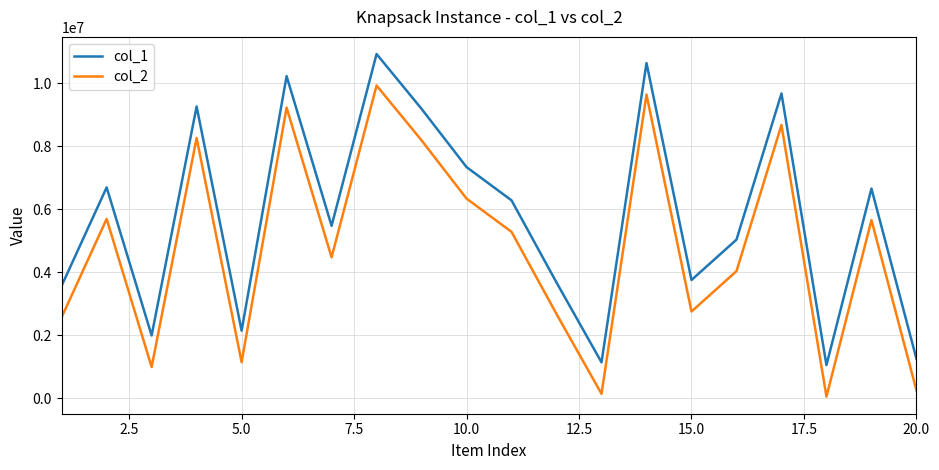

Which series has the largest total across all categories?

col_1